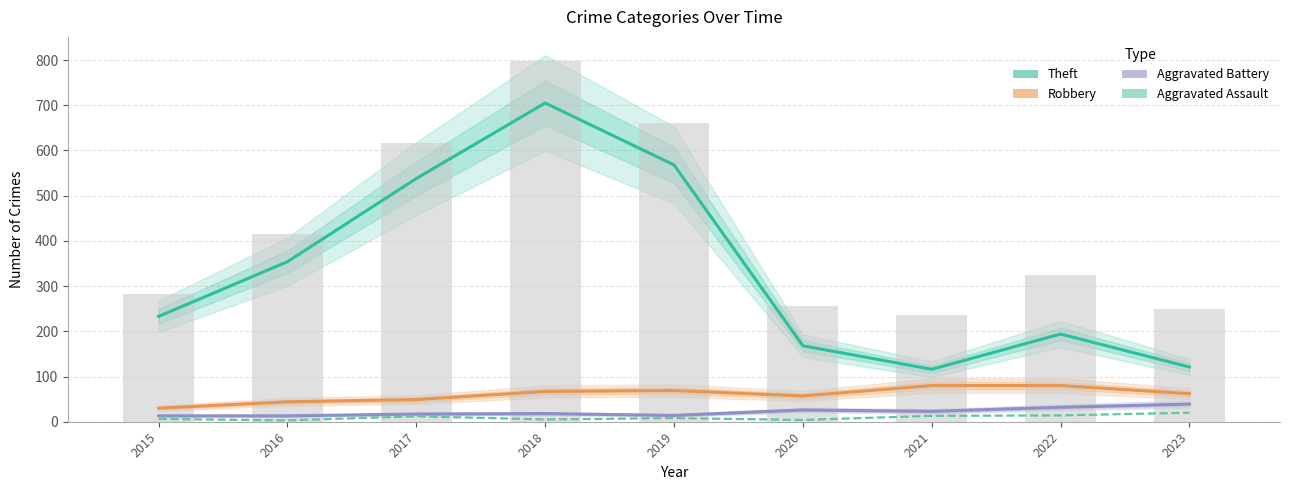

Count the number of data series in this chart.

4